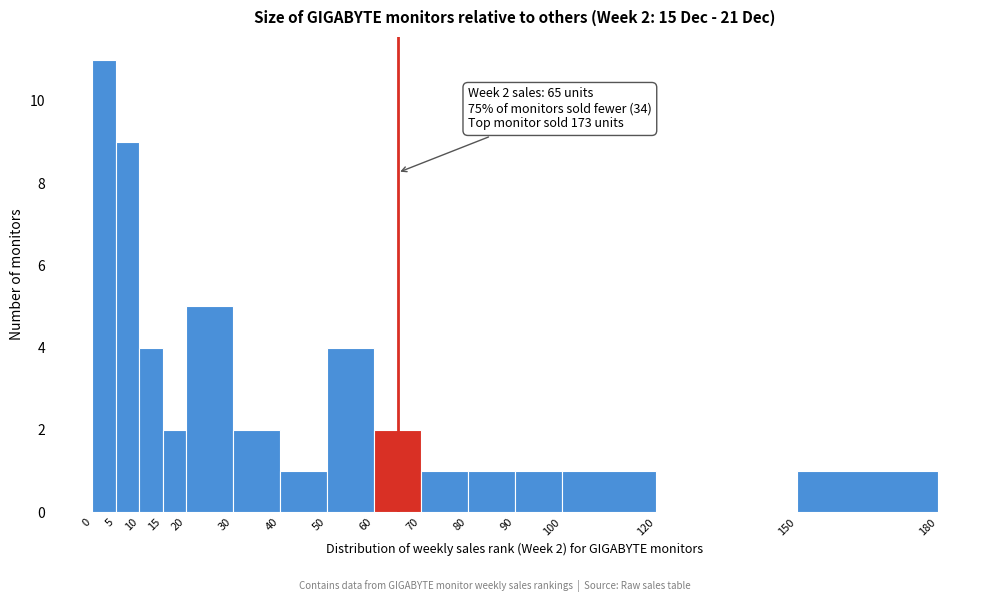

Which range on the x-axis has the tallest bar?

0 to 5